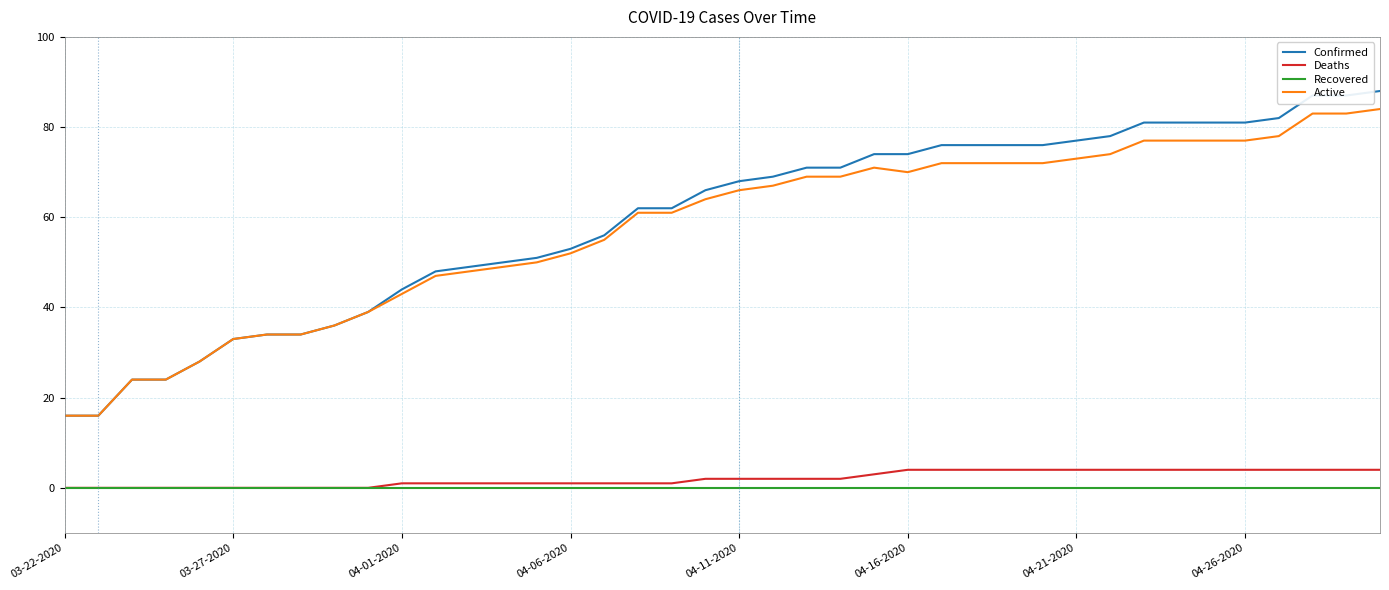

True or false: Recovered and Active intersect in this chart.

False